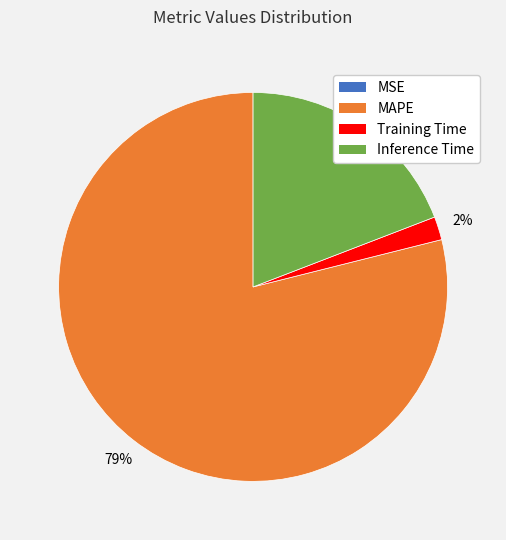

Does any single category account for the majority?

Yes